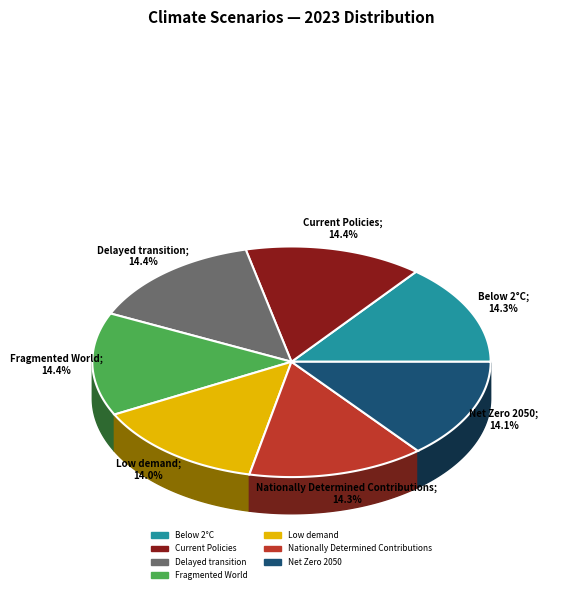

Does Current Policies account for over 50% of the chart?

No